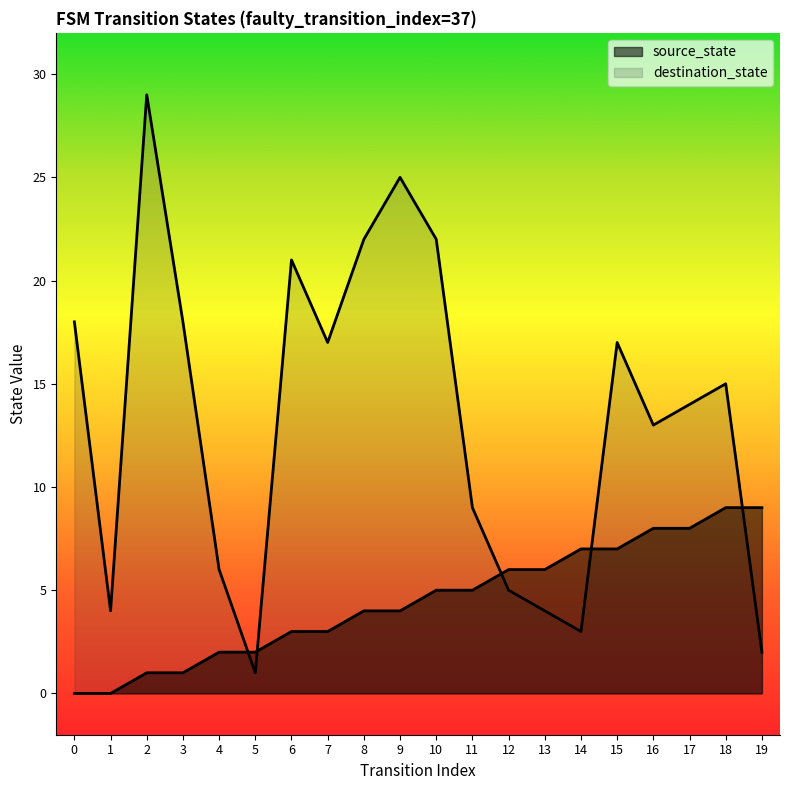

The destination_state series shows 28 at 7. True or false?

False